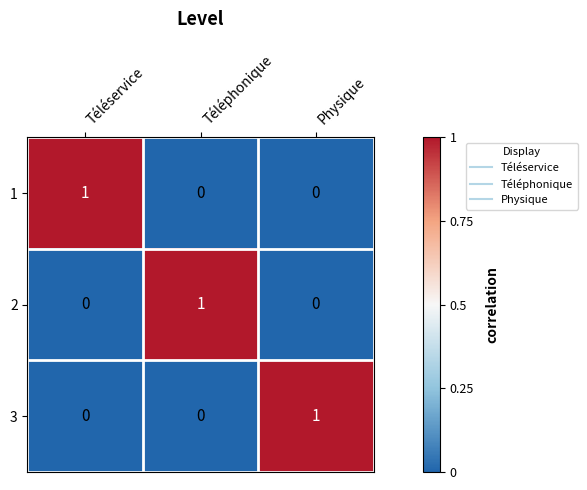

At which label does 1 reach its peak?

Téléservice